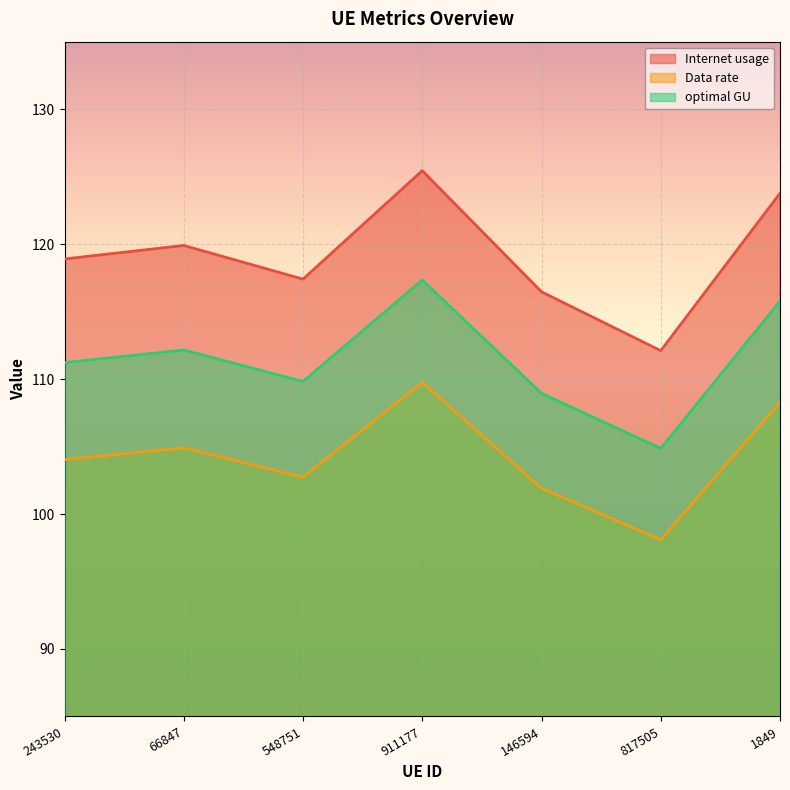

In Data rate, how many points are higher than both neighbors (excluding endpoints)?

2